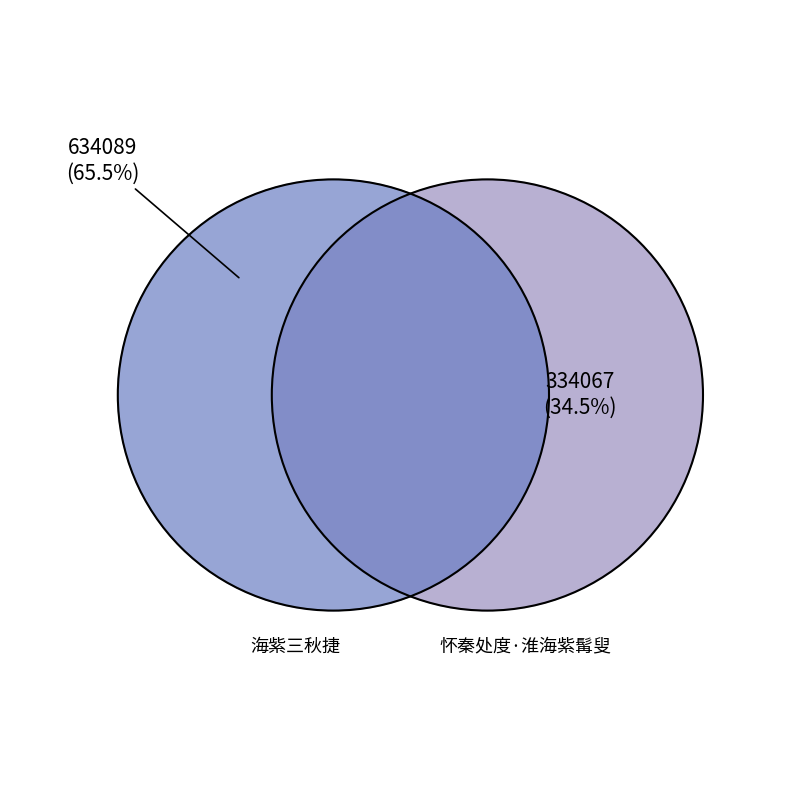

Which slice is the largest?

海紫三秋捷